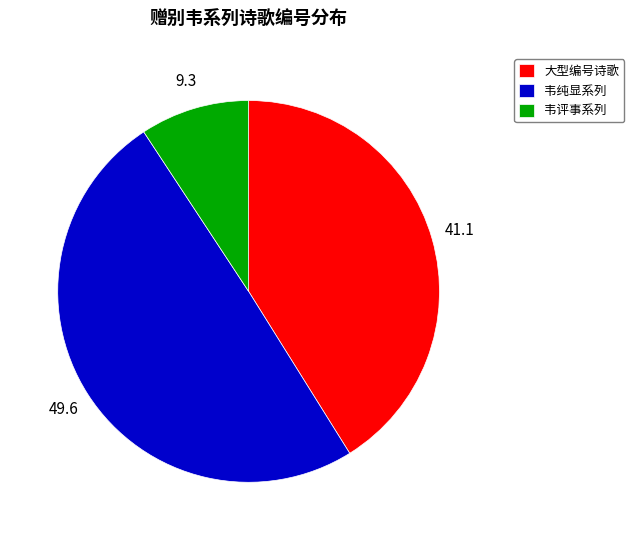

Between 韦评事系列 and 大型编号诗歌, which is larger?

大型编号诗歌